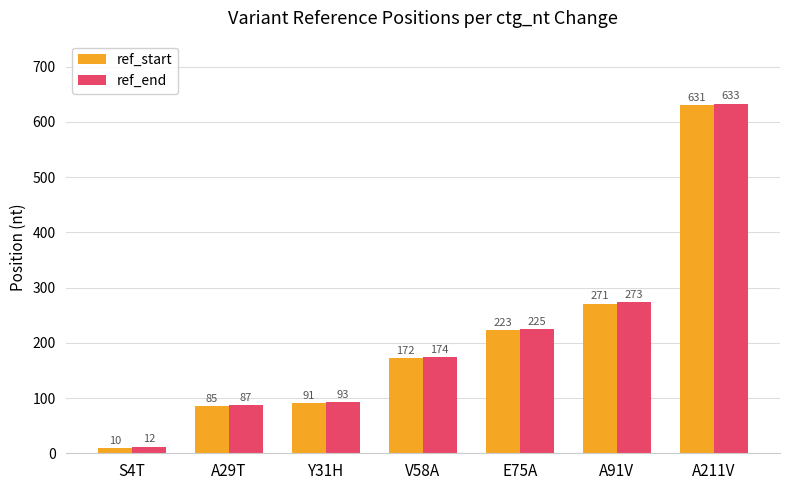

How many groups of bars are there?

7